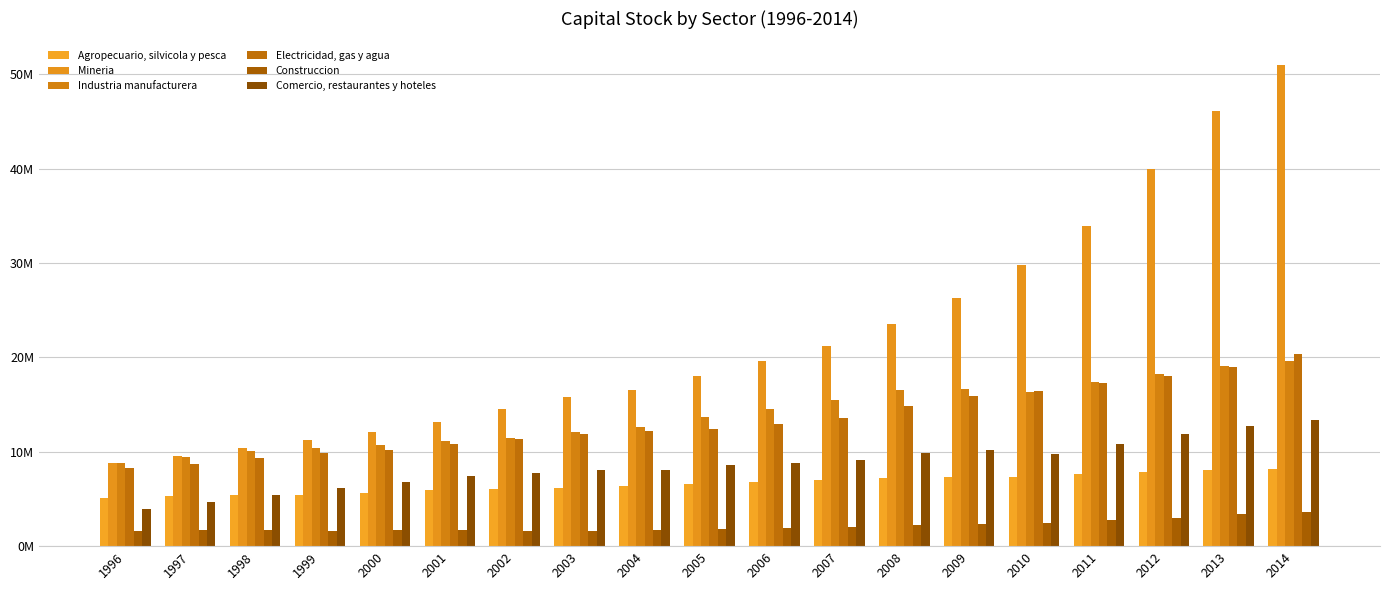

What is the difference between the maximum and minimum values in the Mineria series?

42088443